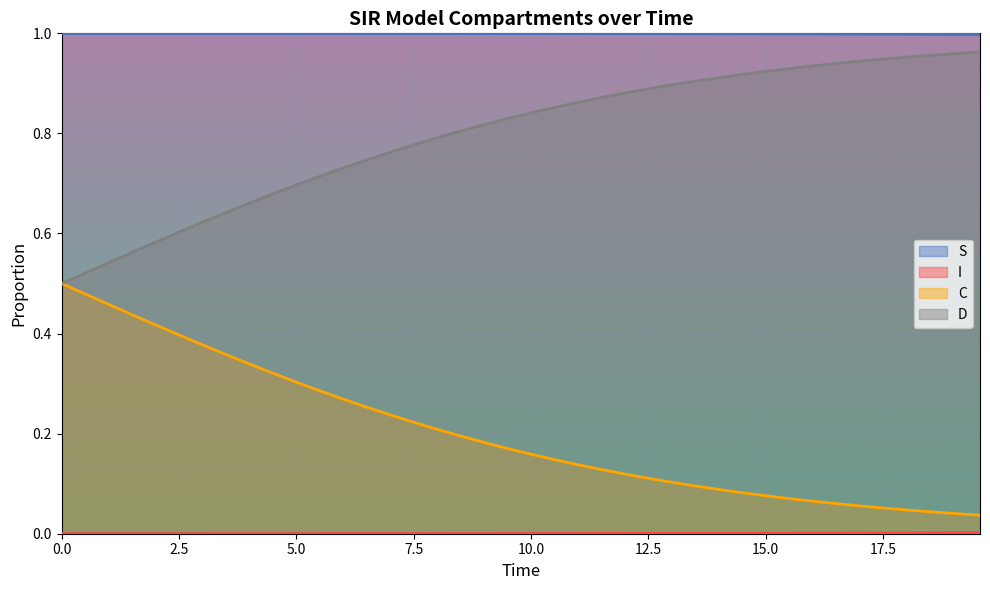

List the series in order of their overall mean, lowest first.

I, C, D, S